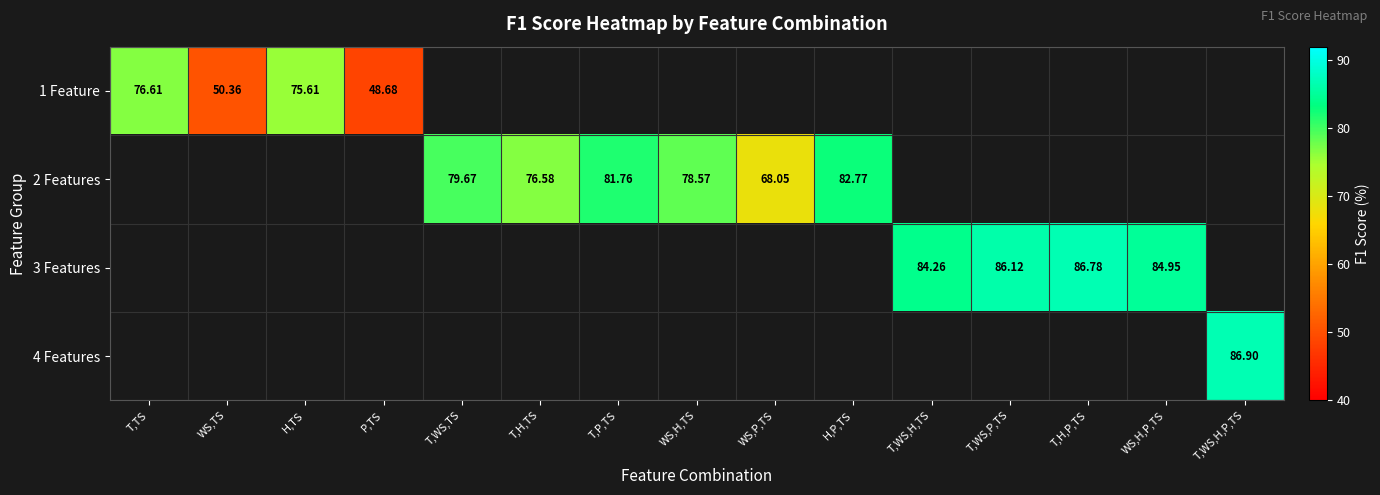

Is the value of 4 Features at T,WS,H,P,TS greater than the value of 2 Features at T,H,TS?

Yes